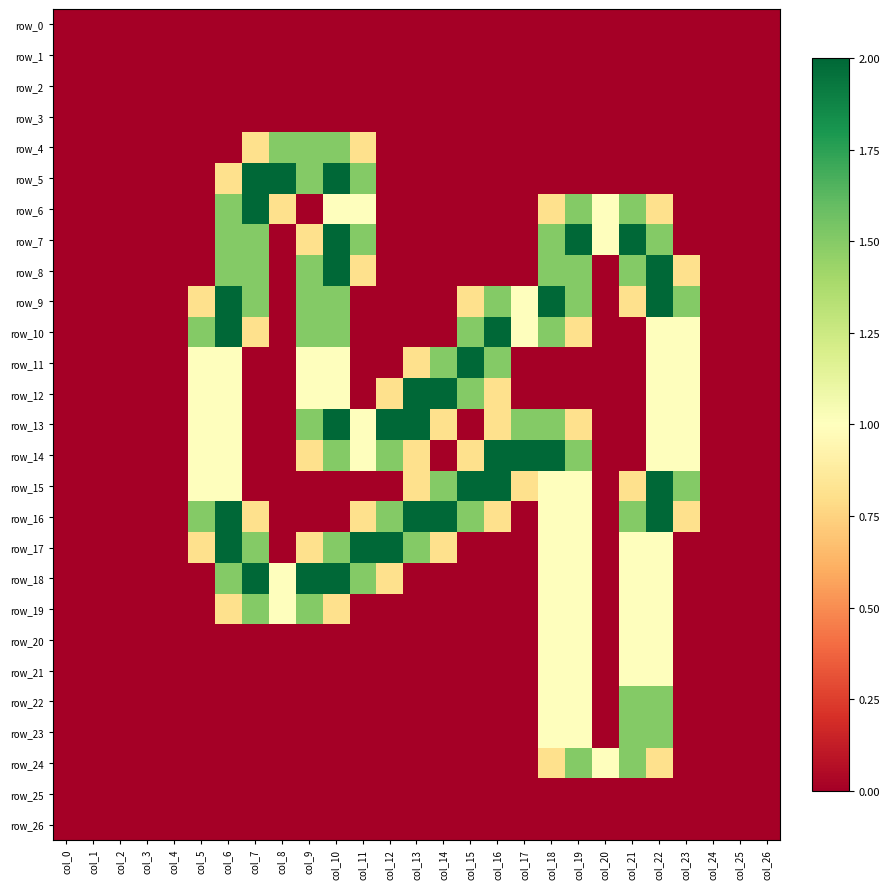

What is the sum of all row_13 values?

17.9